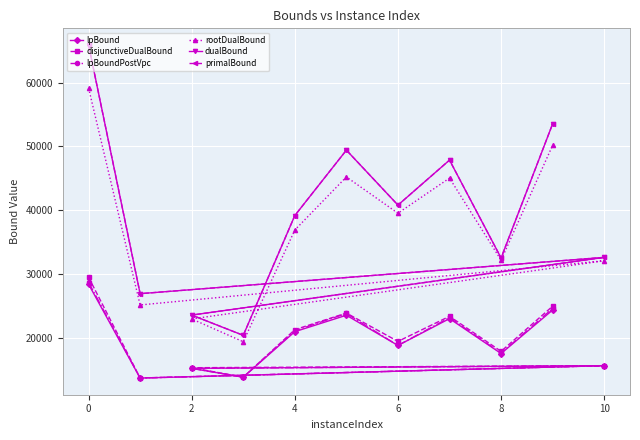

Which series has the largest range (max minus min)?

primalBound